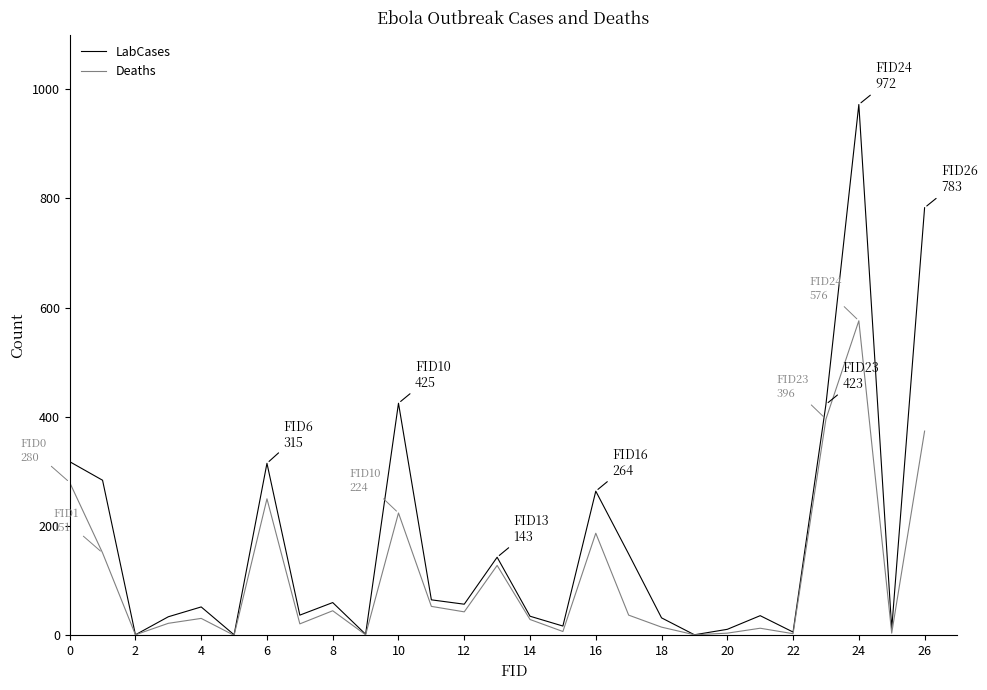

What is the maximum value shown in the chart?

972